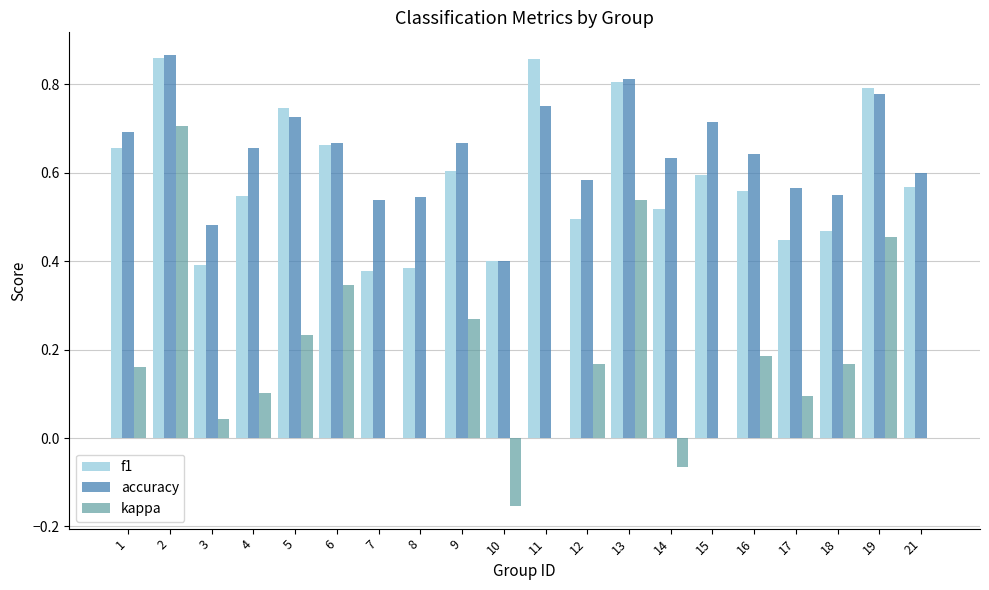

The kappa series shows 0.0 at 17. True or false?

False